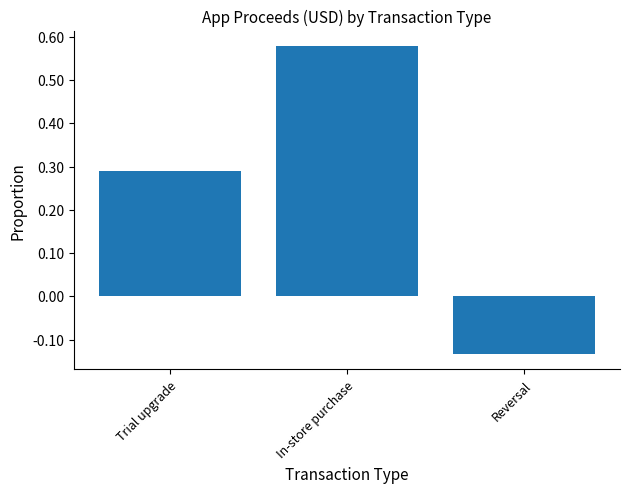

Between In-store purchase and Trial upgrade, which is larger?

In-store purchase